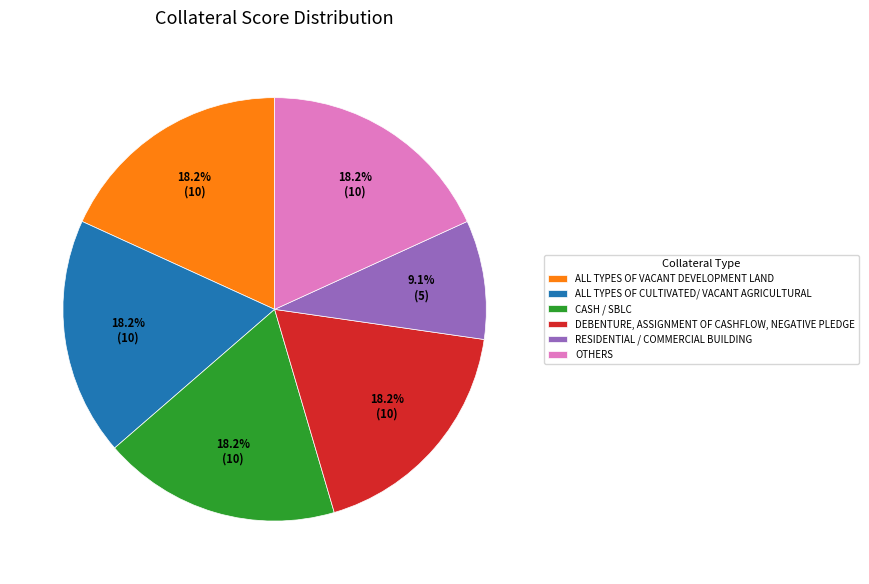

How many slices are in this pie chart?

6